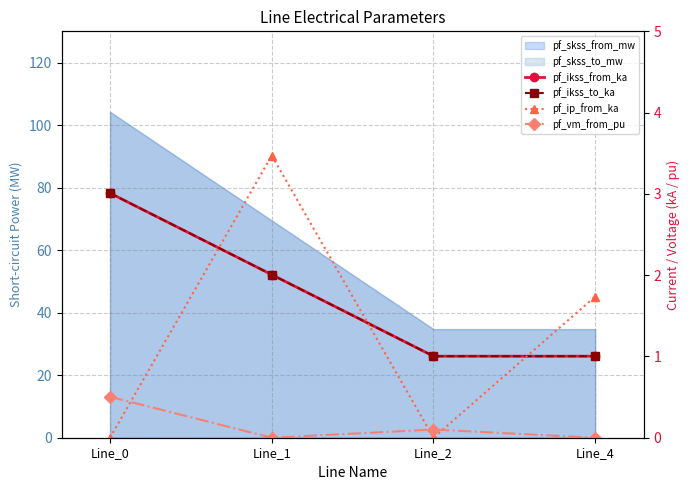

List the labels in order of pf_ip_from_ka value, smallest first.

Line_0, Line_2, Line_4, Line_1